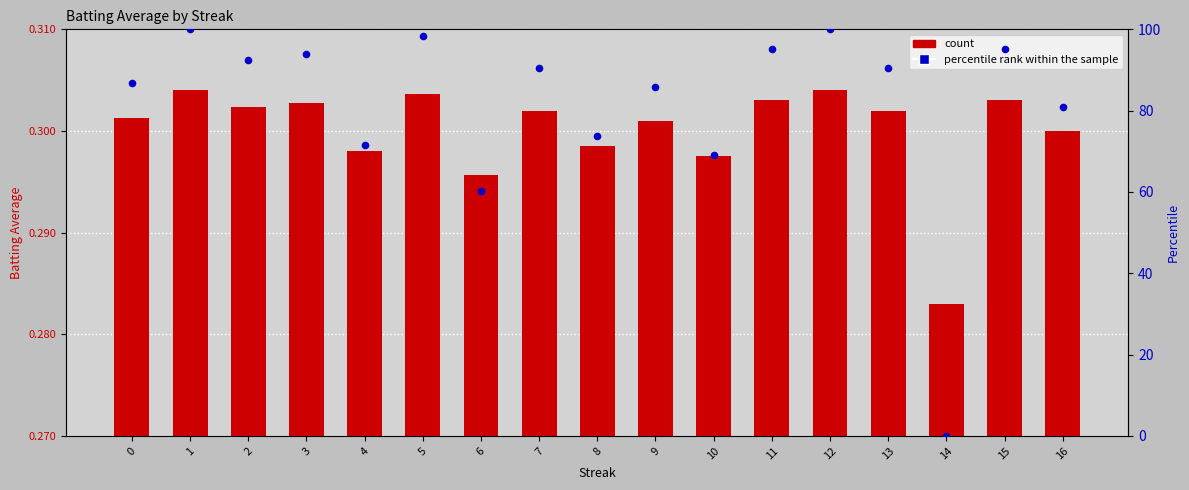

Which series reaches the minimum Y coordinate?

percentile rank within the sample